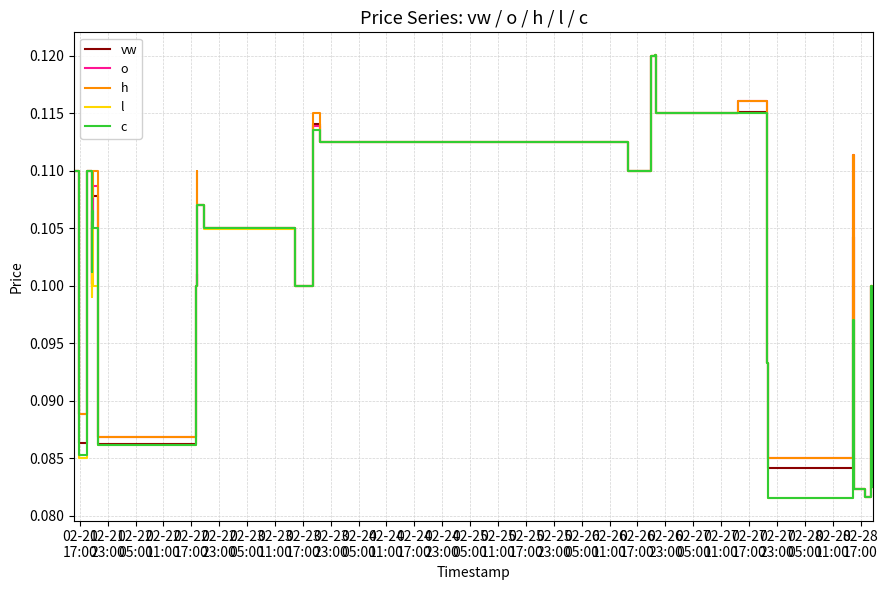

At which category does l reach its first local valley?

02-21
23:00